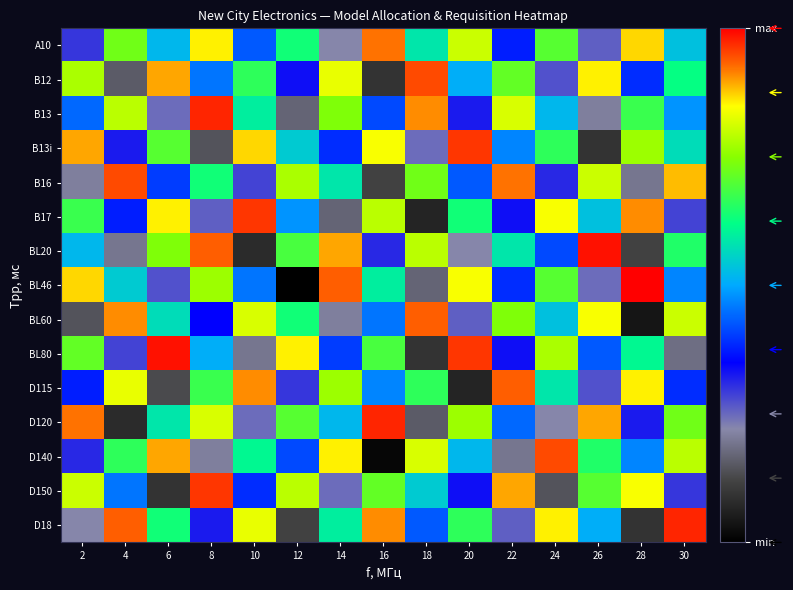

At how many categories does at least one series exceed 34?

15